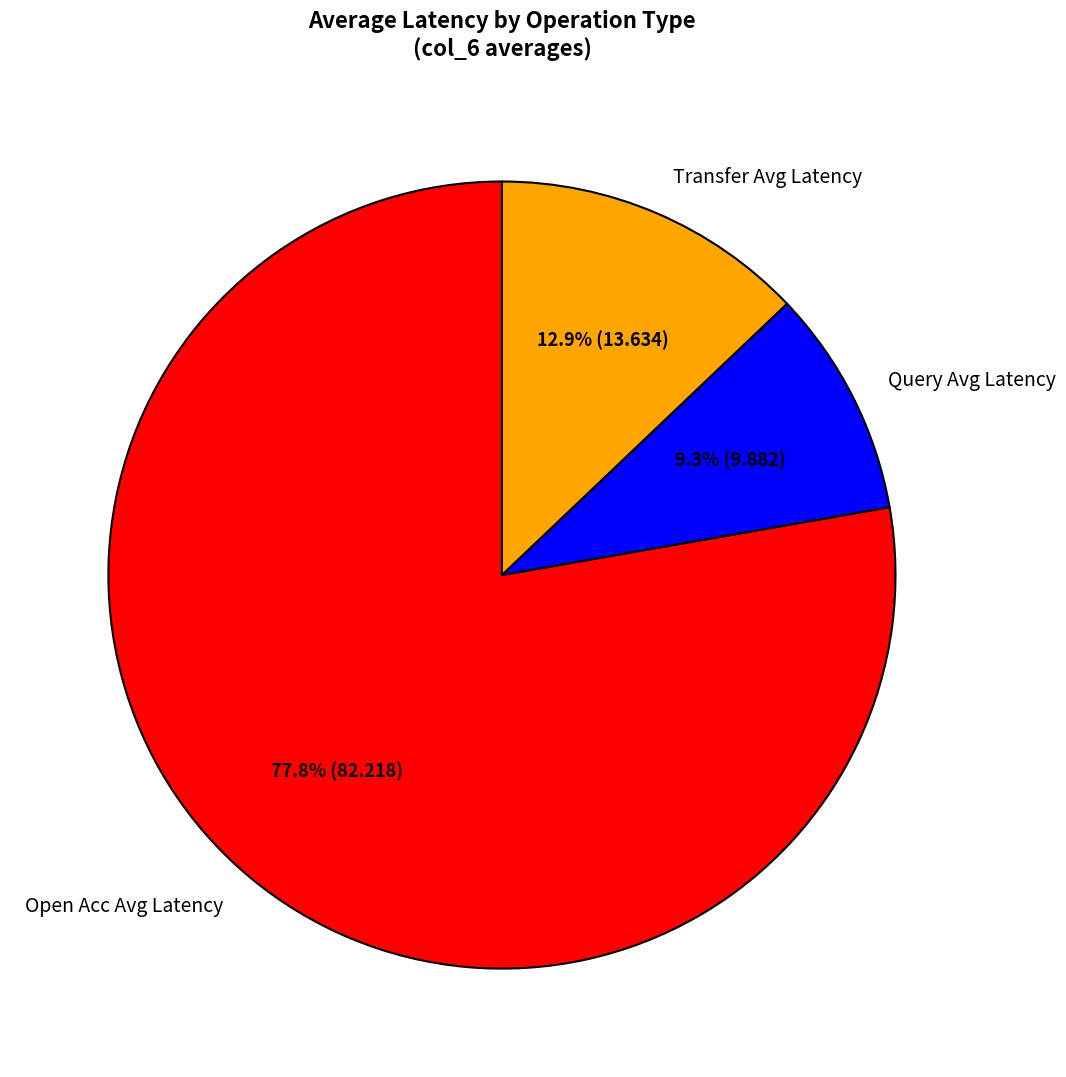

What portion of the pie excludes Transfer Avg Latency?

87.1%